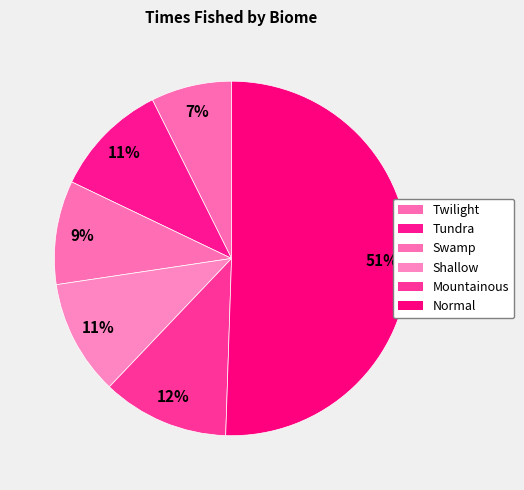

Which category accounts for the majority?

Normal